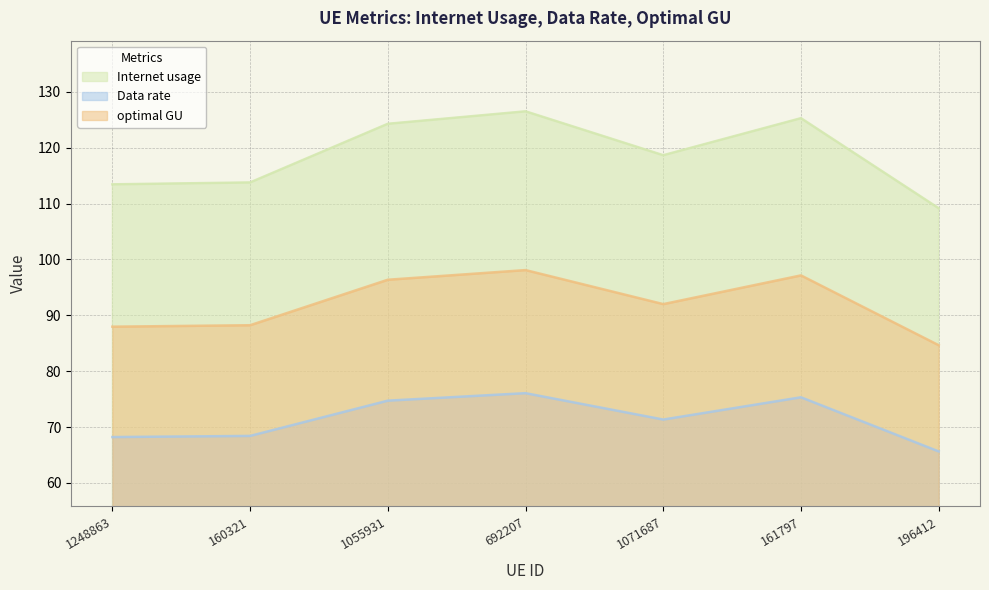

Reading right to left, extract all data points from this chart.

Internet usage: 109.2	125.3	118.7	126.5	124.3	113.8	113.5
Data rate: 65.6	75.3	71.3	76.1	74.7	68.4	68.2
optimal GU: 84.7	97.1	92.0	98.1	96.4	88.2	88.0